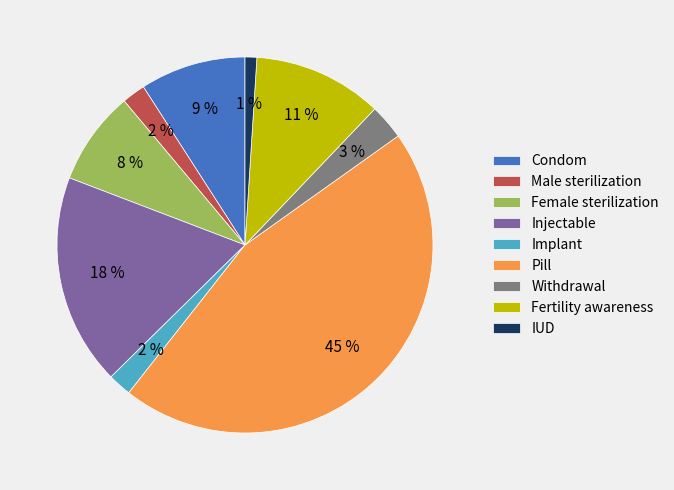

Which slice is the largest?

Pill